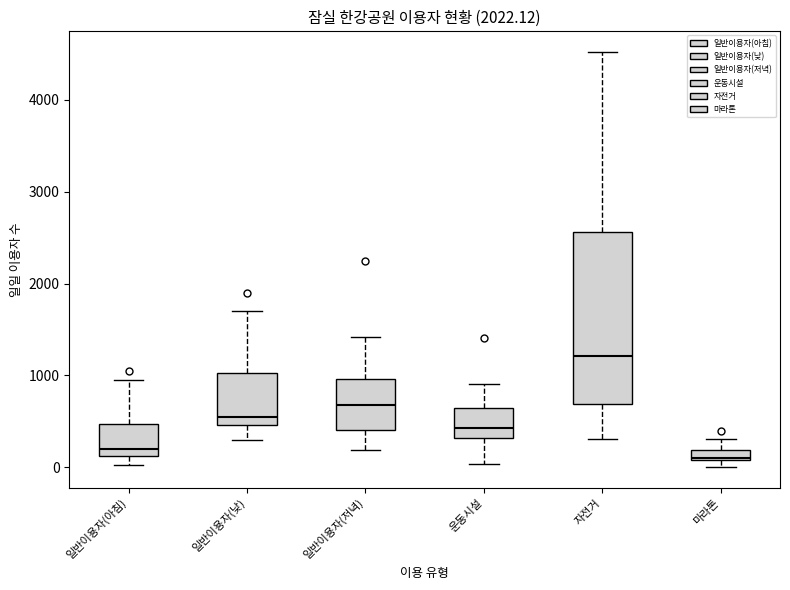

Comparing the boxes themselves (not the whiskers), which one is the tallest?

자전거